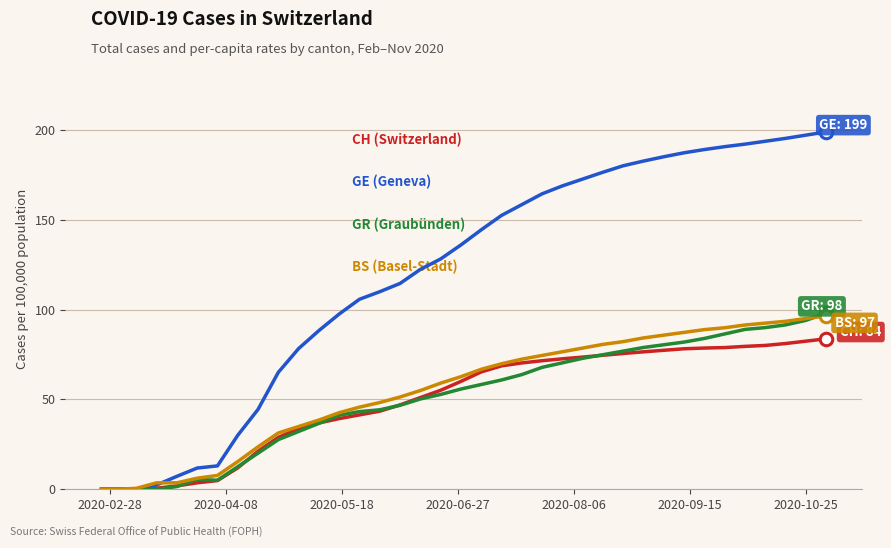

What is the greatest value displayed?

198.8